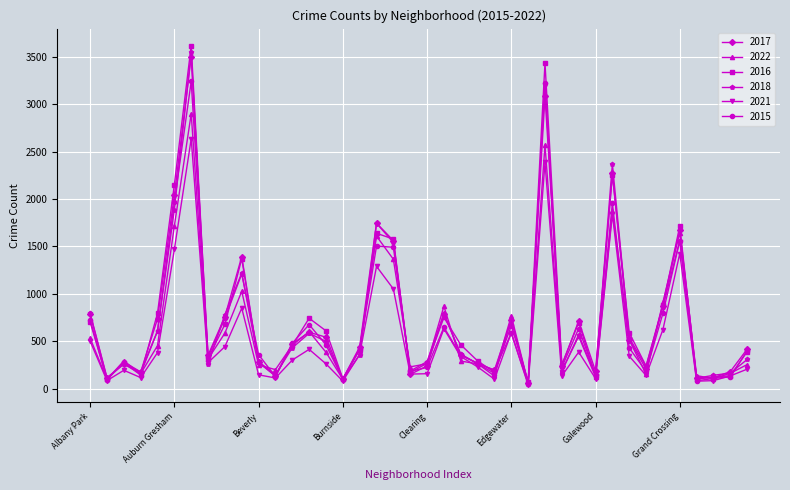

Count the number of data series in this chart.

6